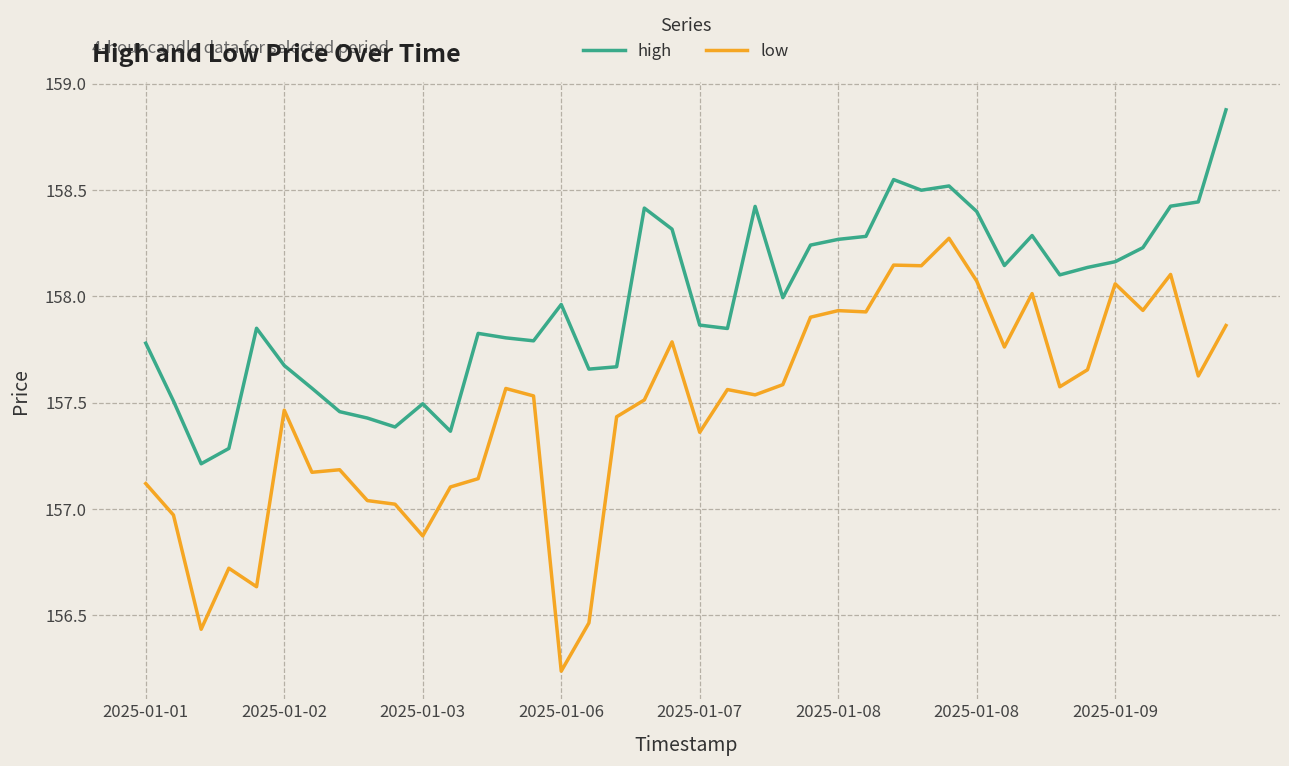

Rank the series by their maximum value, from lowest to highest.

low, high